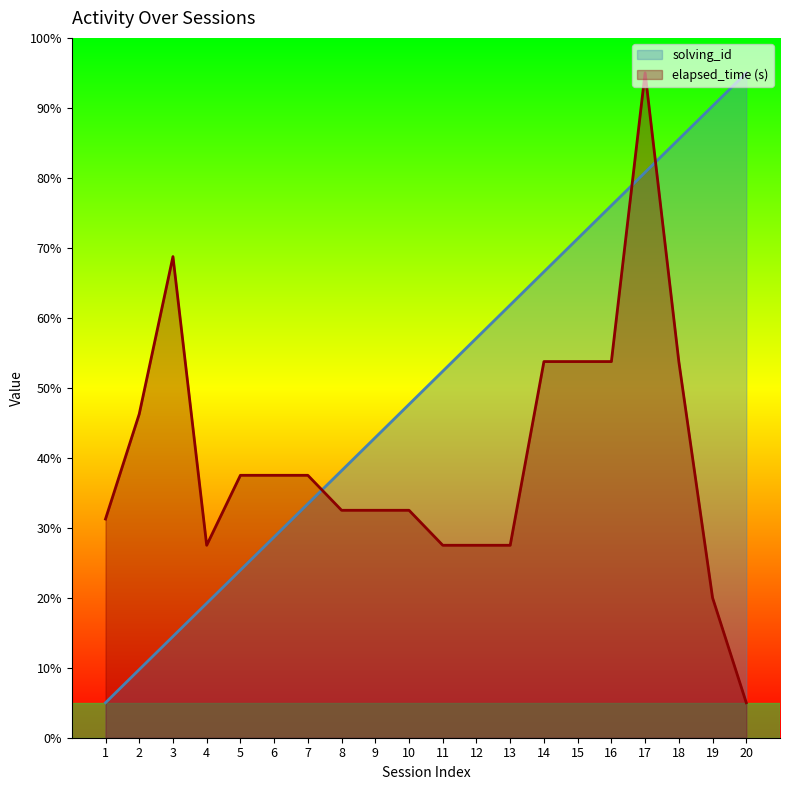

At 12, list the series in order from smallest to largest.

elapsed_time (s), solving_id